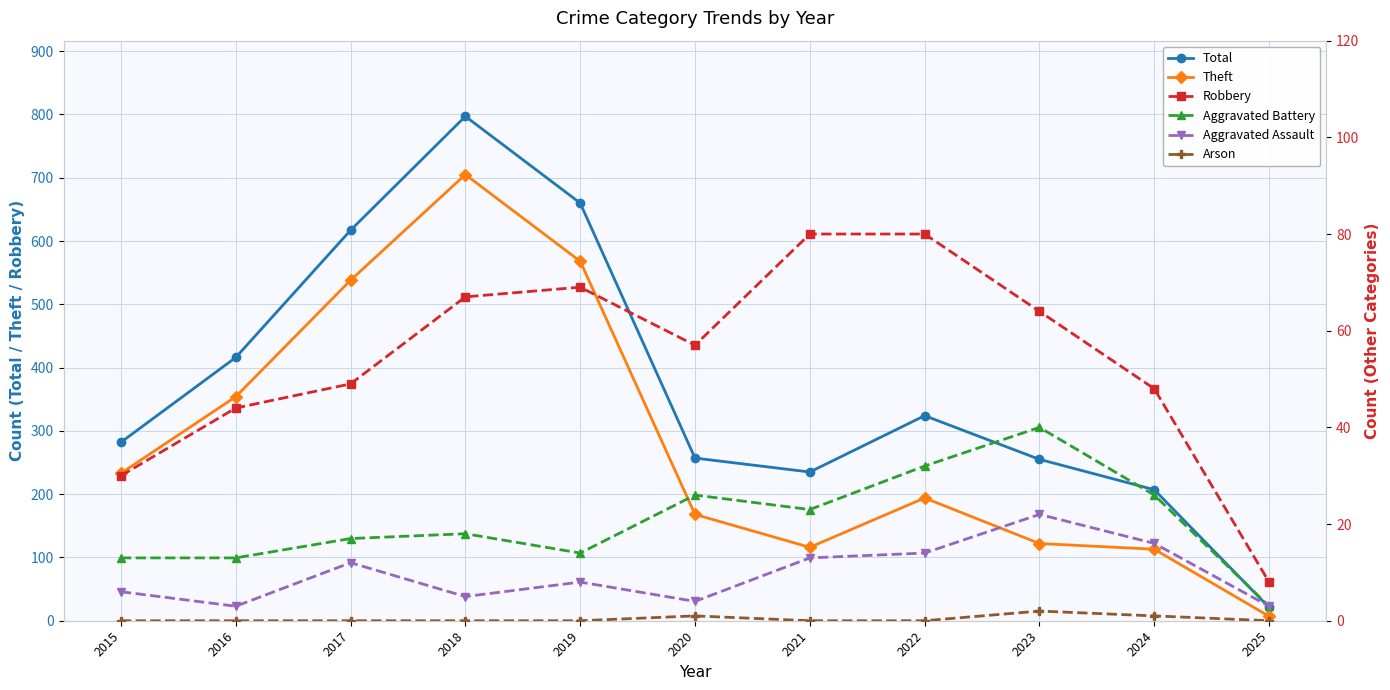

At which category does the chart reach its peak across all series?

2018